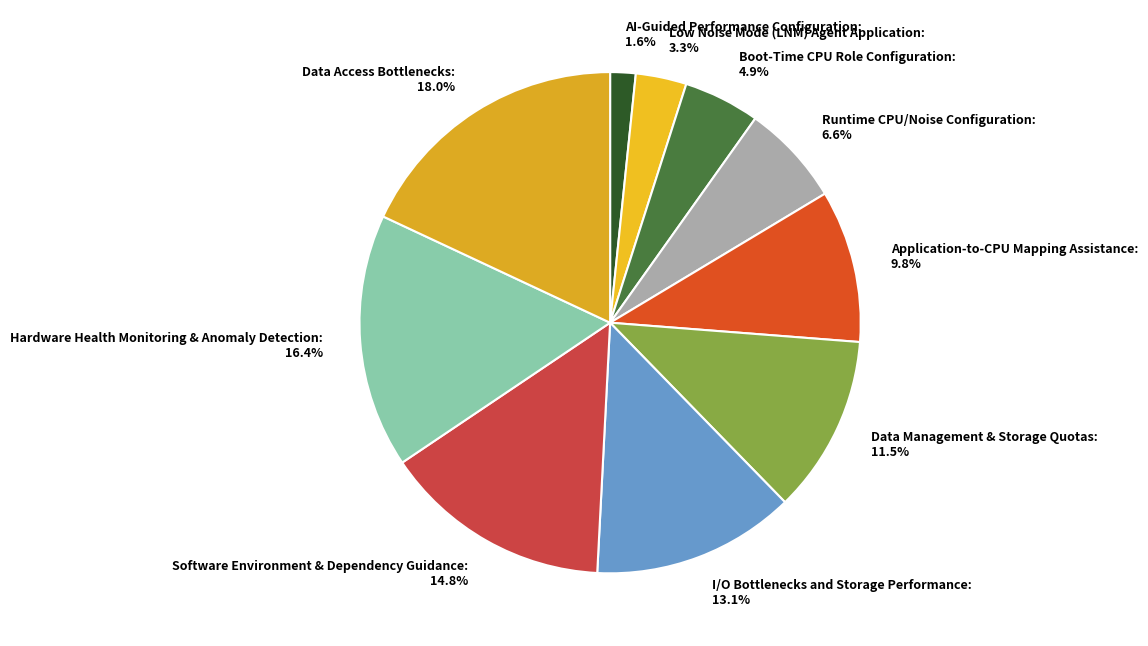

How many segments does this pie chart have?

10